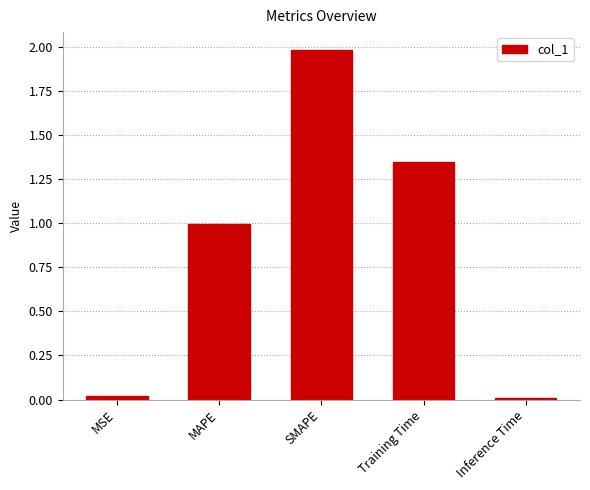

What value does the data have at MAPE?

1.0